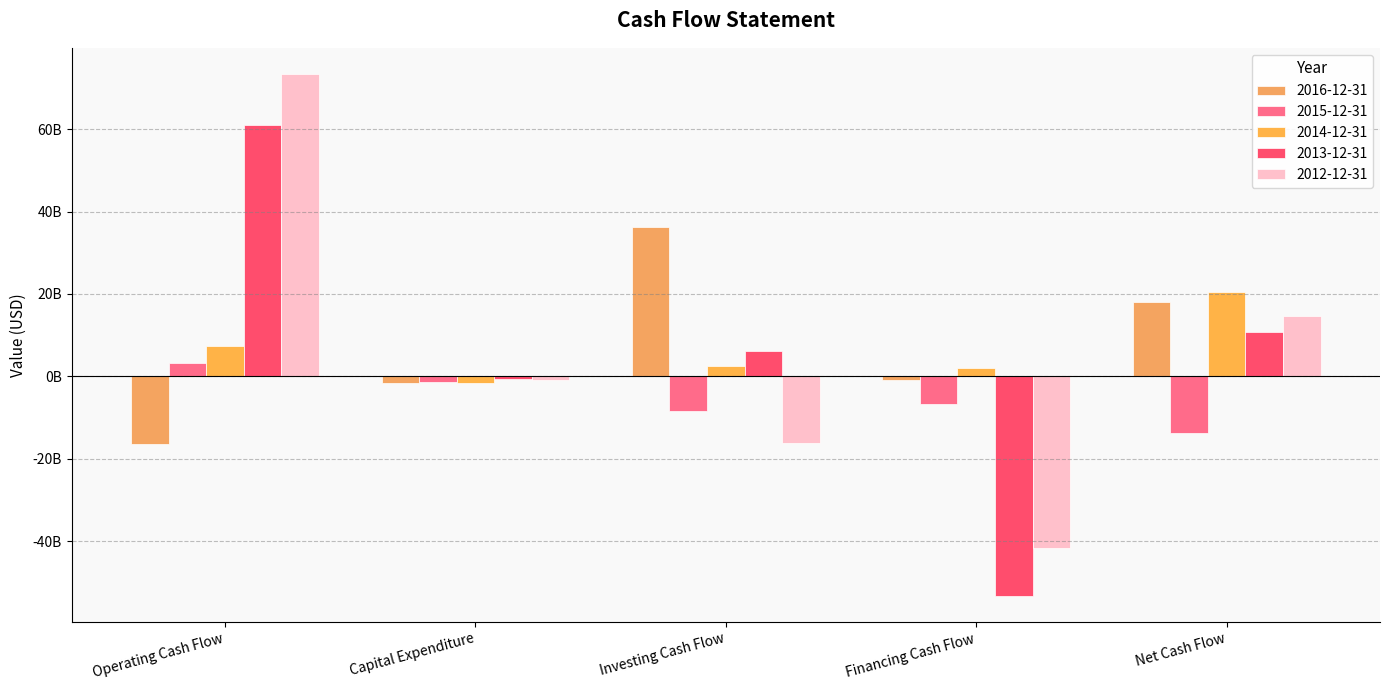

Does the chart contain any negative values?

Yes